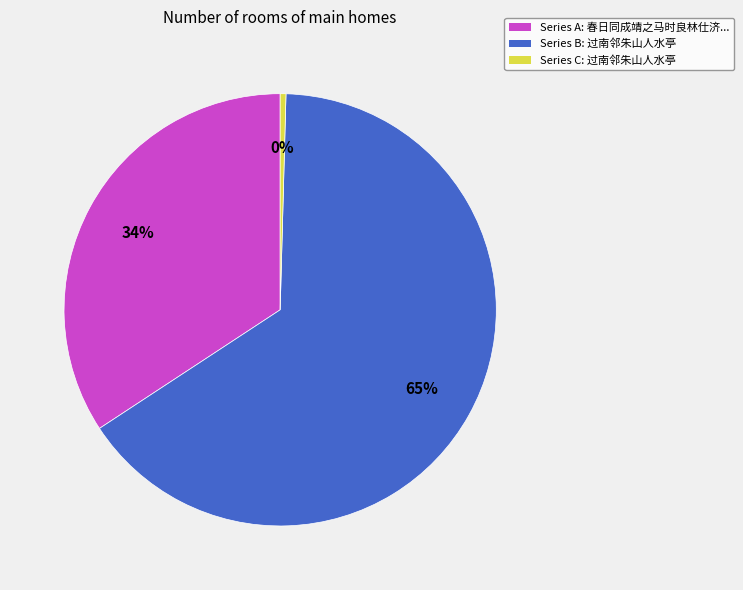

Is there a majority slice in this chart?

Yes